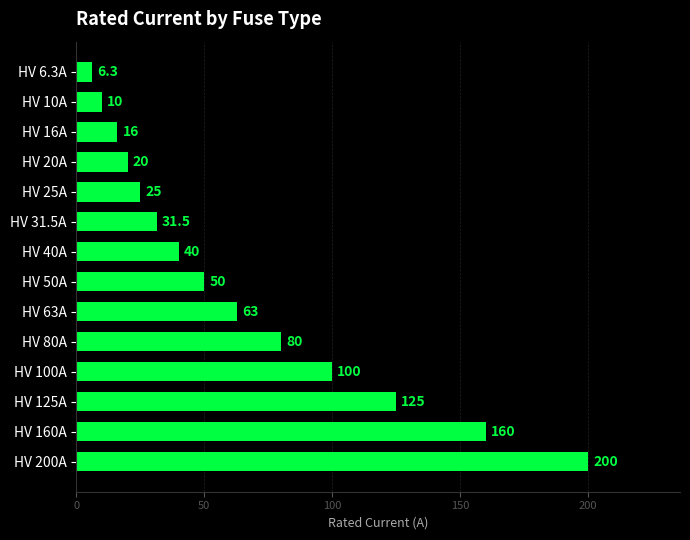

Rank the categories by value from highest to lowest.

HV 200A, HV 160A, HV 125A, HV 100A, HV 80A, HV 63A, HV 50A, HV 40A, HV 31.5A, HV 25A, HV 20A, HV 16A, HV 10A, HV 6.3A